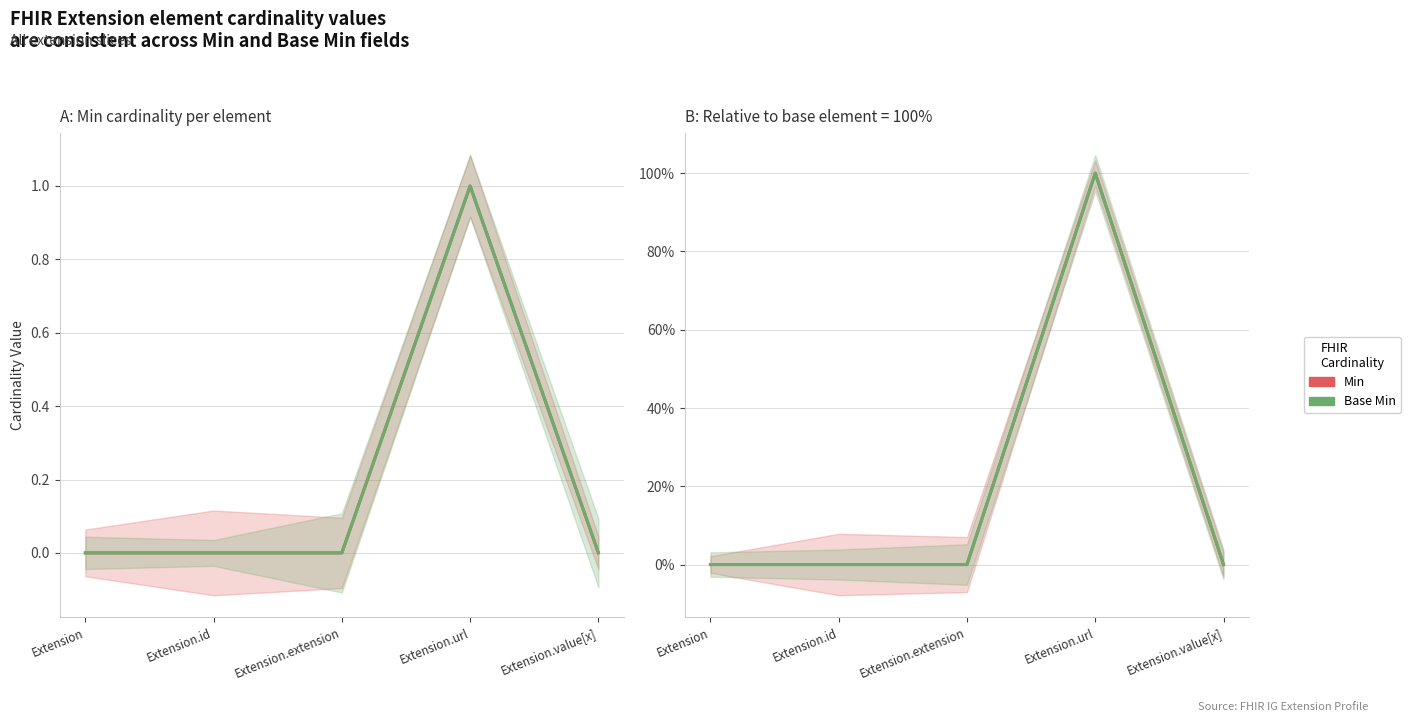

What is the difference between the maximum and second lowest values in the Base Min series?

100